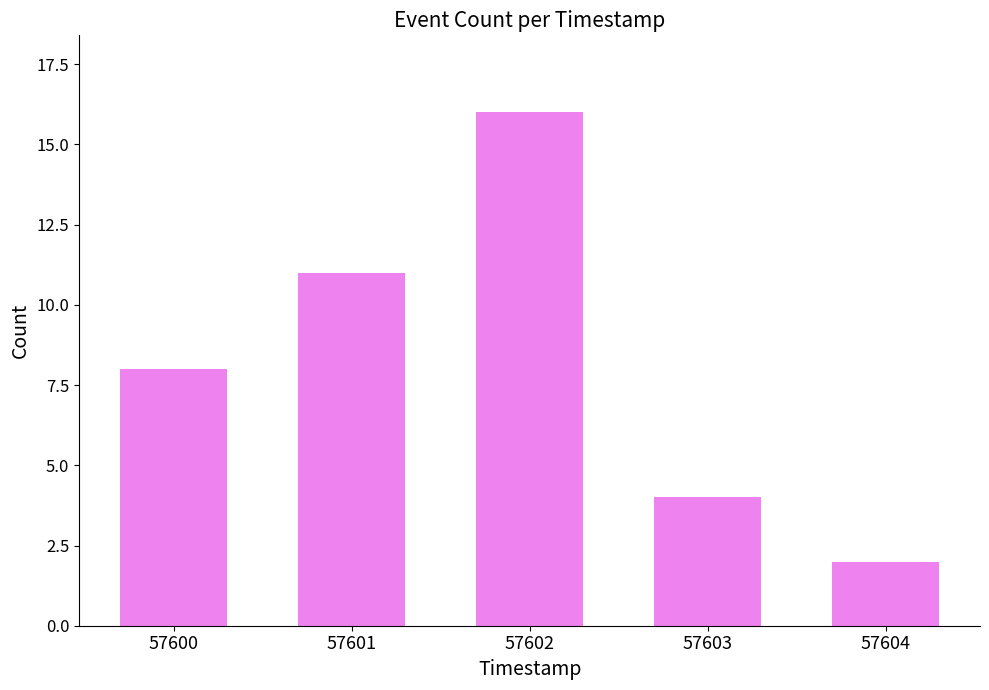

What is the ratio of the value at 57602 to the value at 57600?

2.0